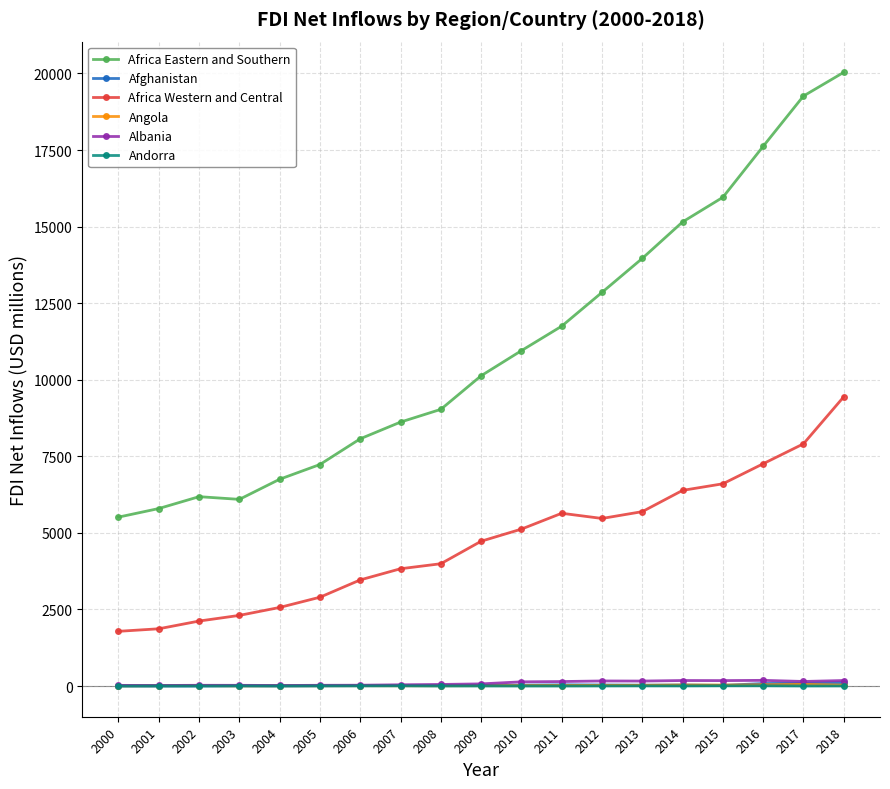

Which series has the widest spread of values?

Africa Eastern and Southern